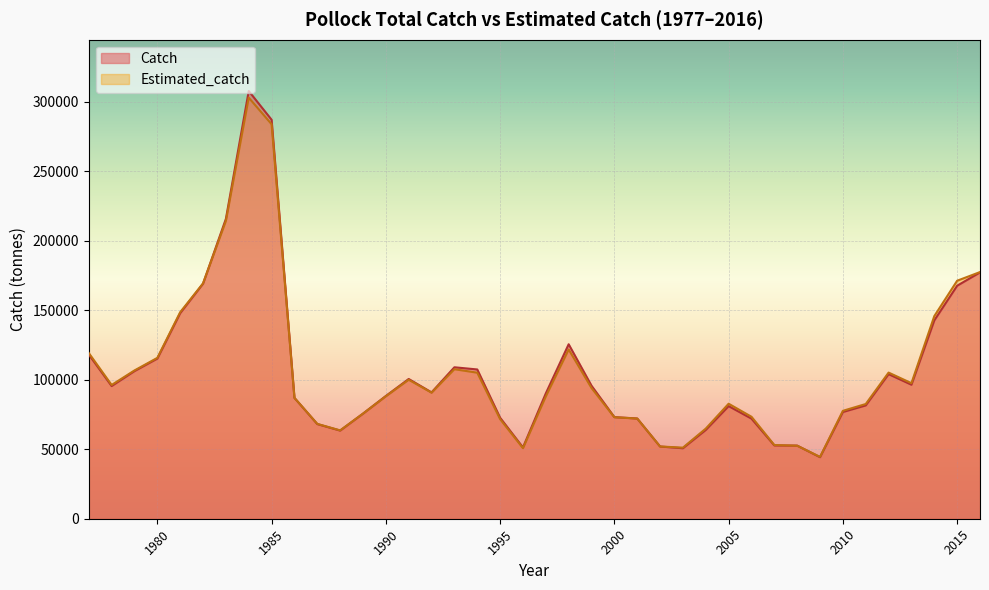

What is the value of the Catch point at the 27th from the left?

50683.9